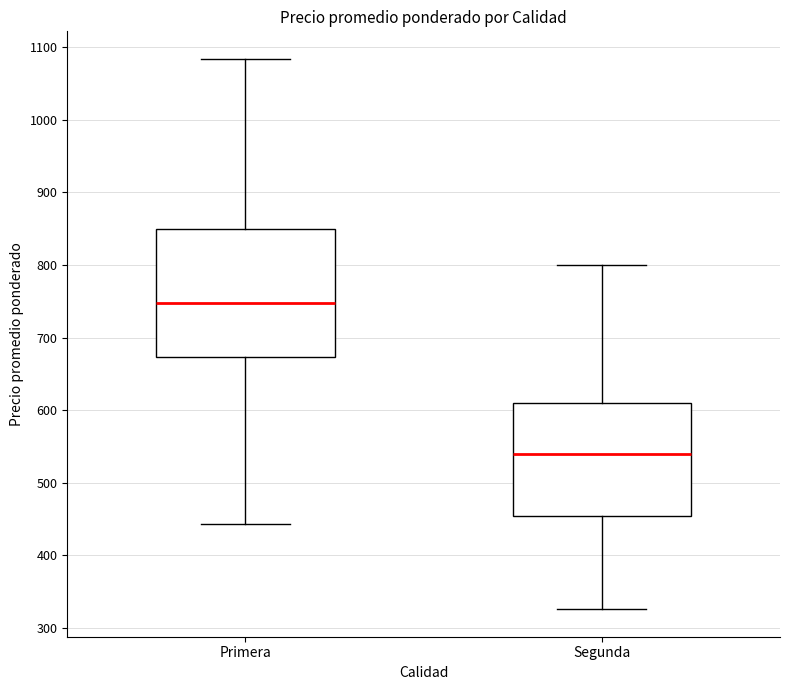

Reading left to right, transcribe this box plot: for each box, give where its median line is, the range the box spans, and where its two whiskers end, as read against the y-axis. The values are not printed on the chart, so give them approximately, as read against the axis.

Primera: median 750, box 670 to 850, whiskers 440 to 1080
Segunda: median 540, box 450 to 610, whiskers 330 to 800